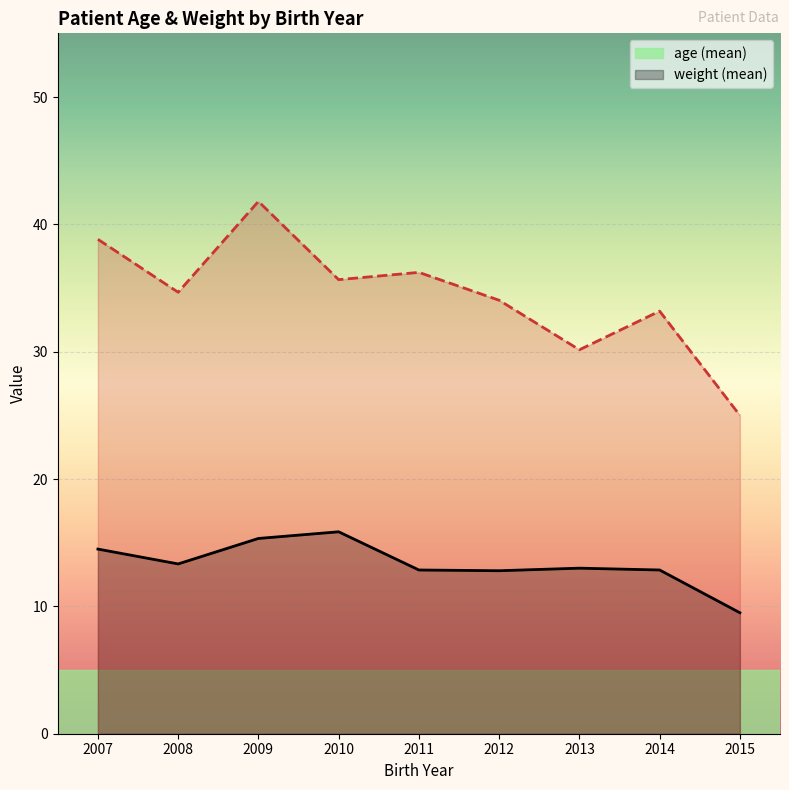

Which category has the lowest value across all series?

2015